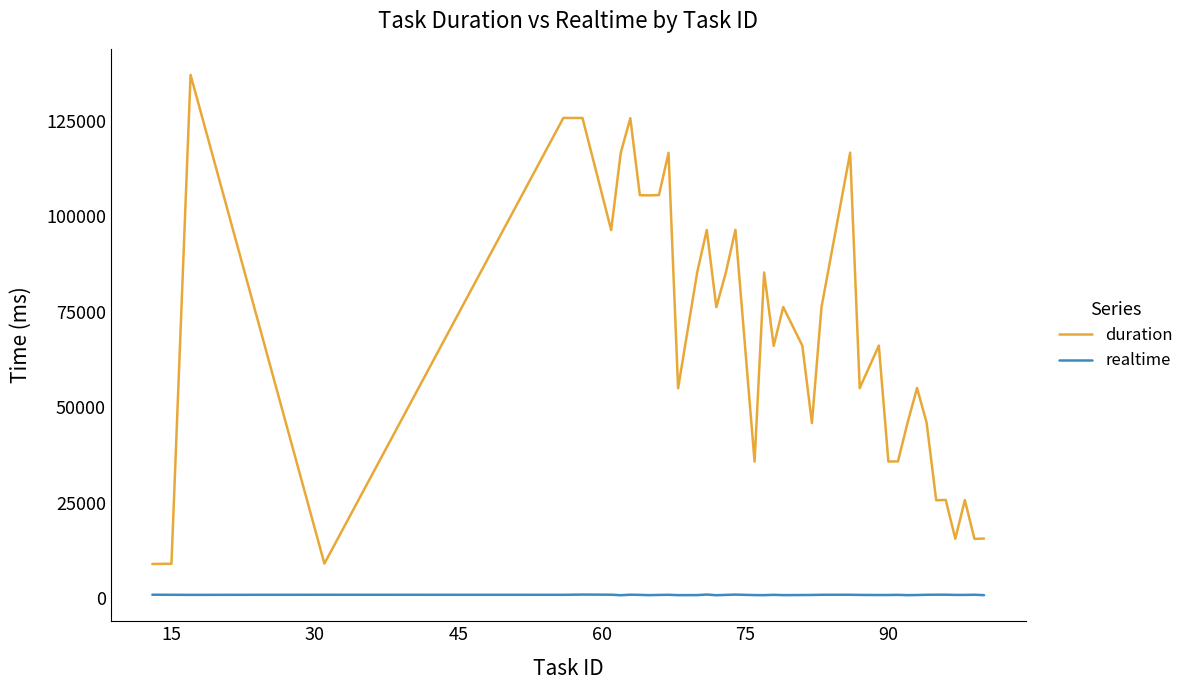

Which series has the widest spread of values?

duration